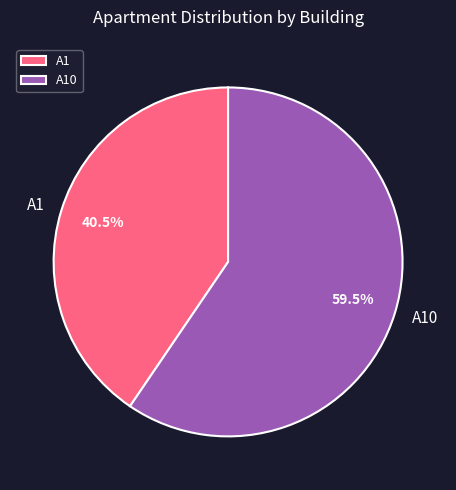

Which slice is the smallest?

A1